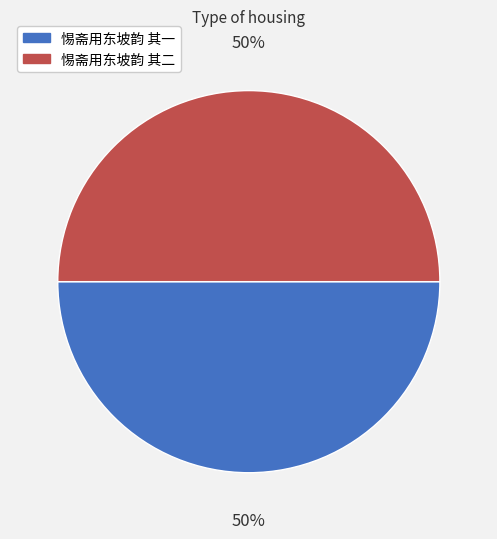

True or false: 惕斋用东坡韵 其一 accounts for 63% of the total.

False